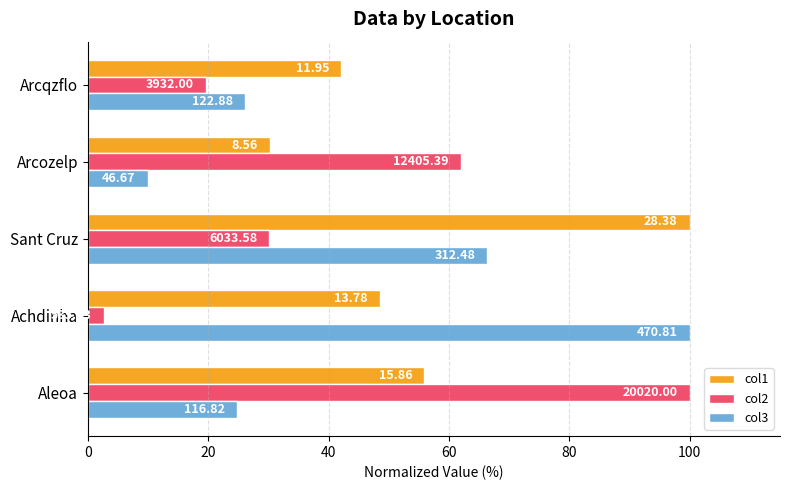

What are all the series names shown in the legend?

col1, col2, col3